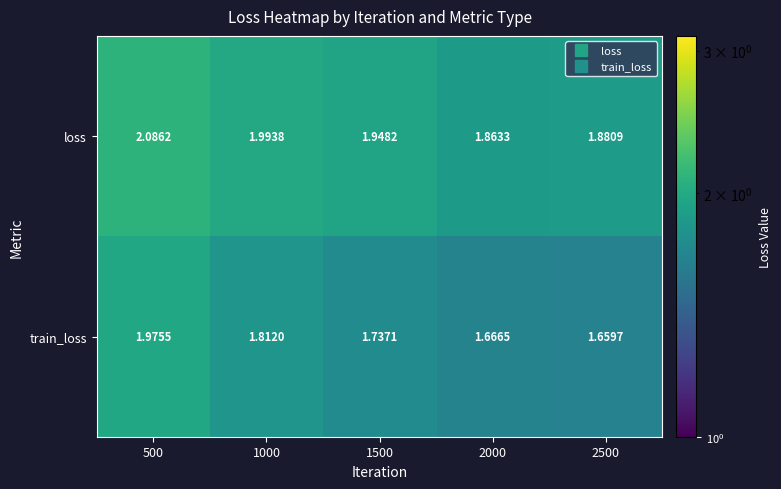

Rank the series by their average value, from highest to lowest.

loss, train_loss